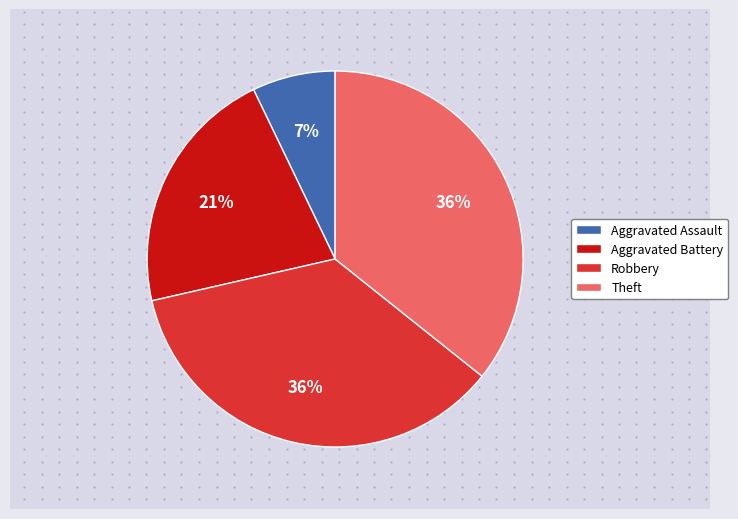

Approximately how many times larger is the value at Theft compared to Robbery?

1.0